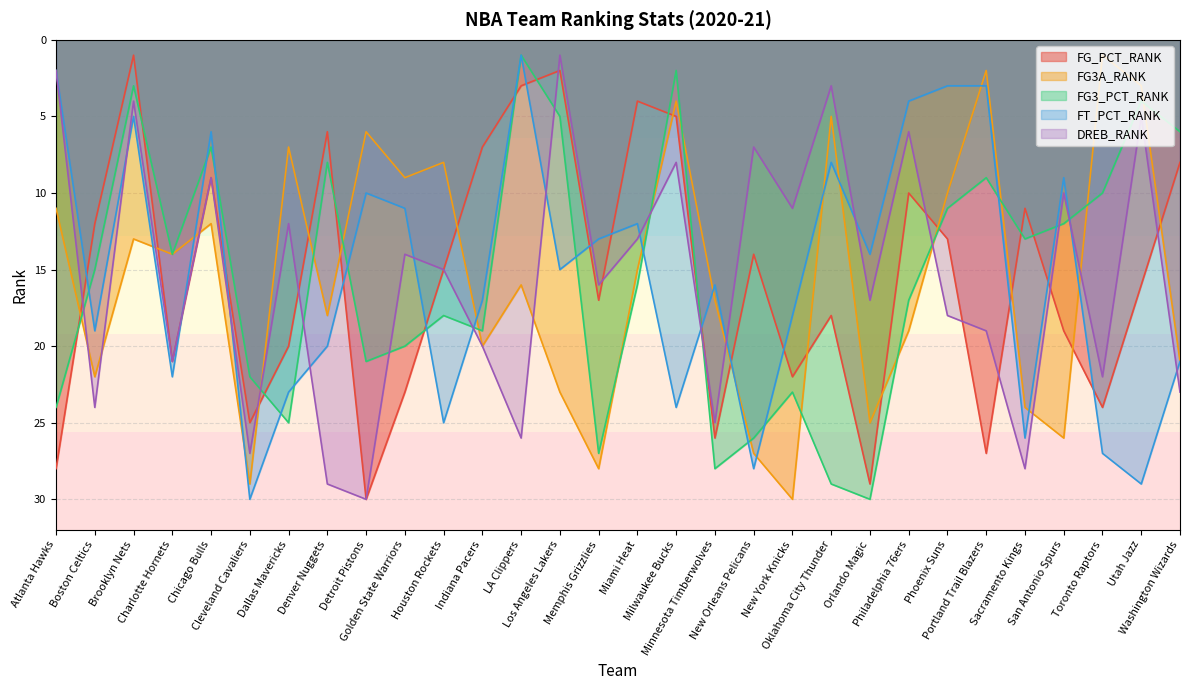

What is the label of the 26th point from the right?

Chicago Bulls